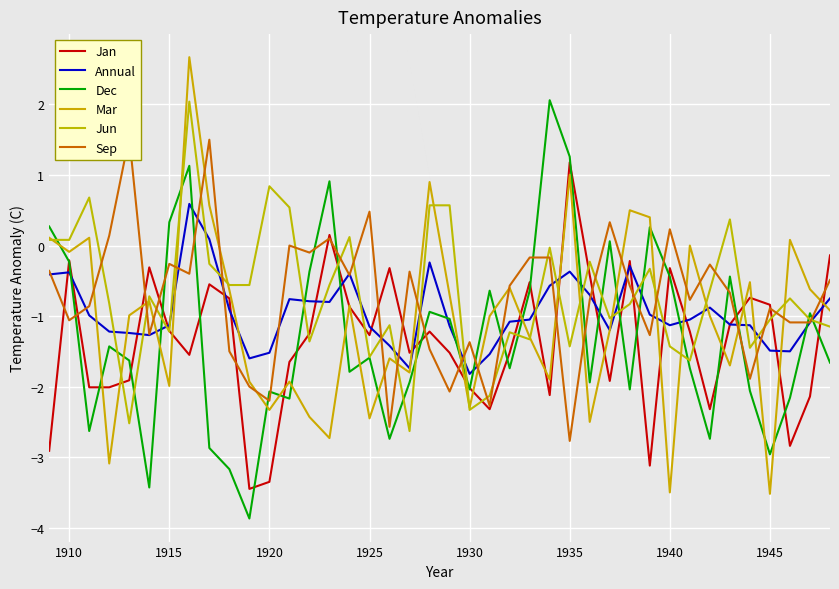

What are all the series names shown in the legend?

Jan, Annual, Dec, Mar, Jun, Sep